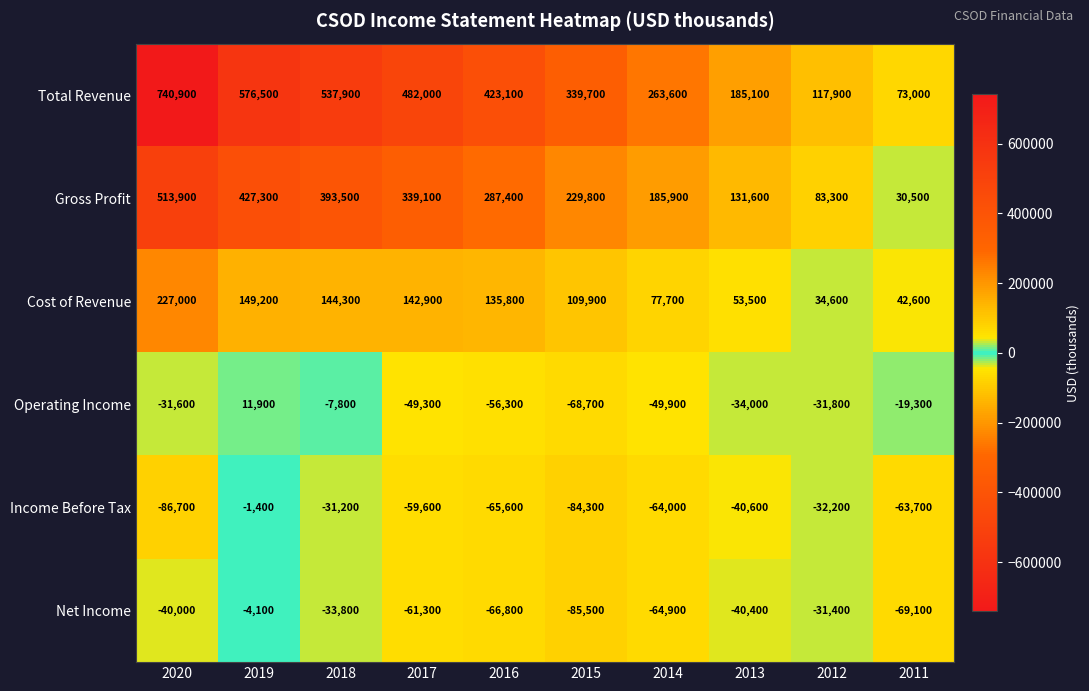

What is the average value of the Gross Profit series?

262230